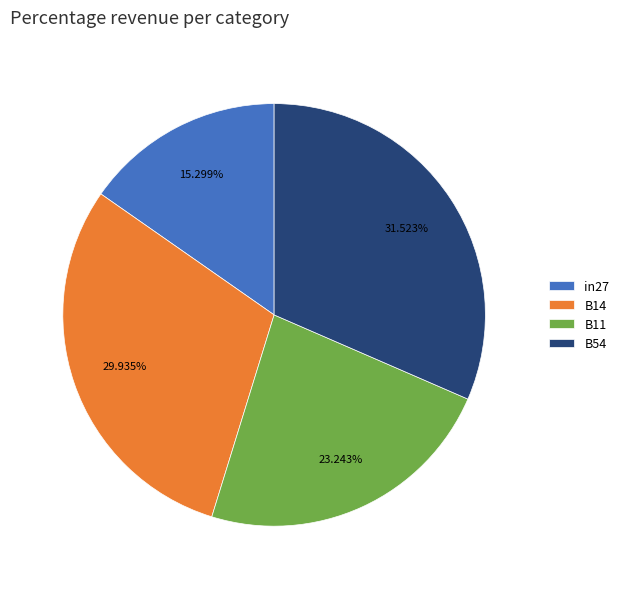

To the nearest percent, what portion does B54 represent?

32%